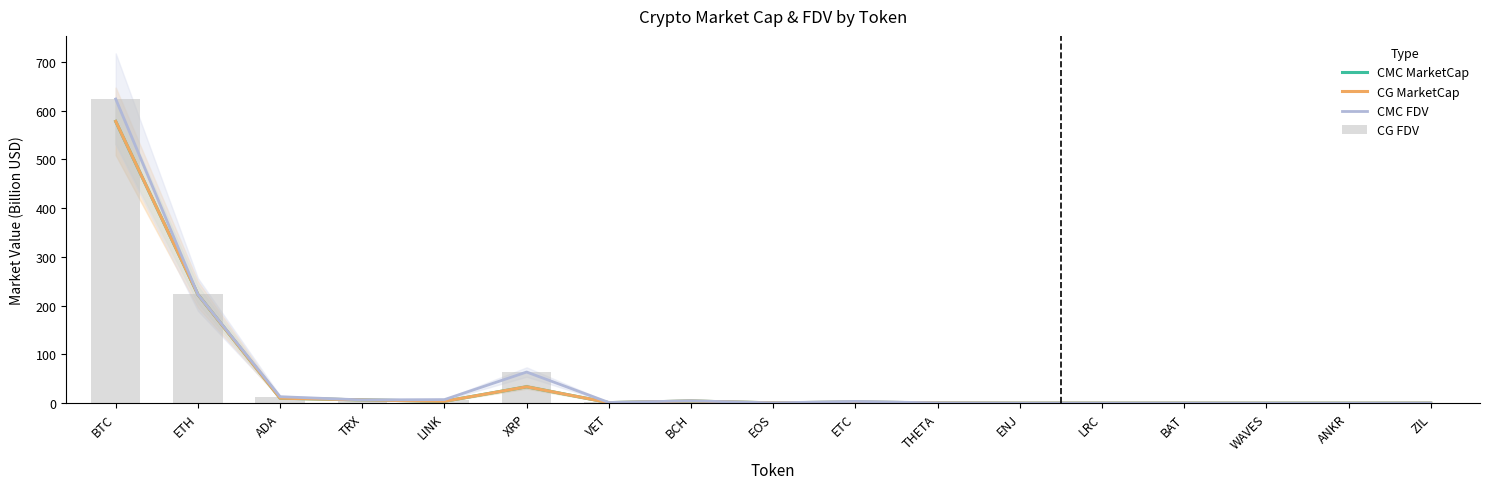

What are all the series names shown in the legend?

CMC MarketCap, CG MarketCap, CMC FDV, CG FDV